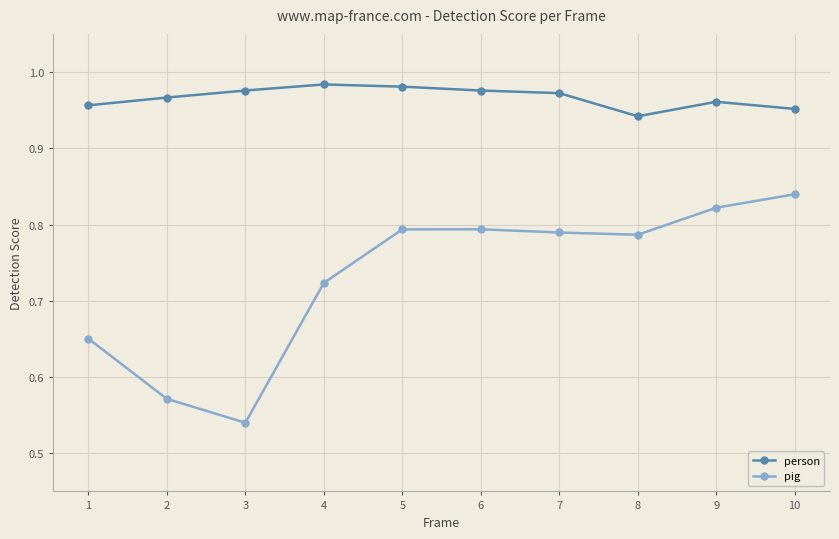

Is this an area chart (filled region under the line)?

No